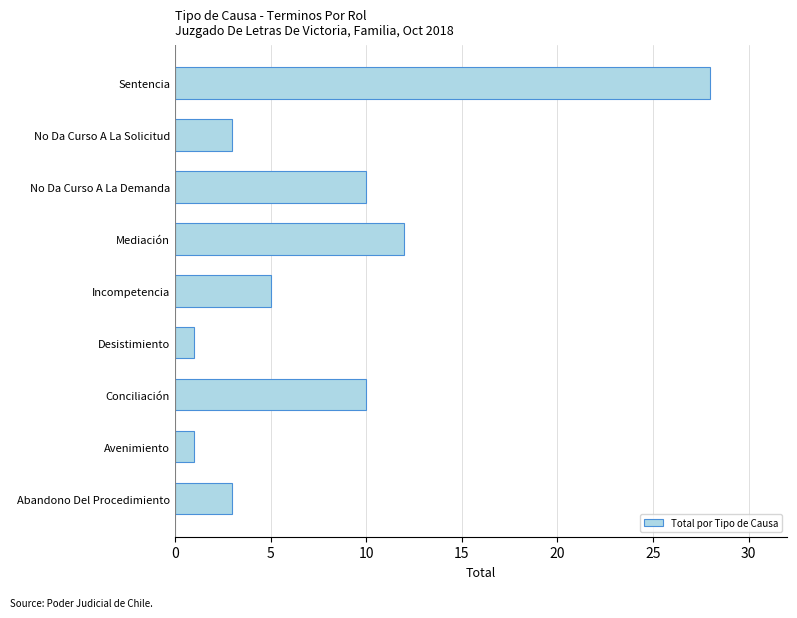

What is the sum of the values at Incompetencia and No Da Curso A La Demanda?

15